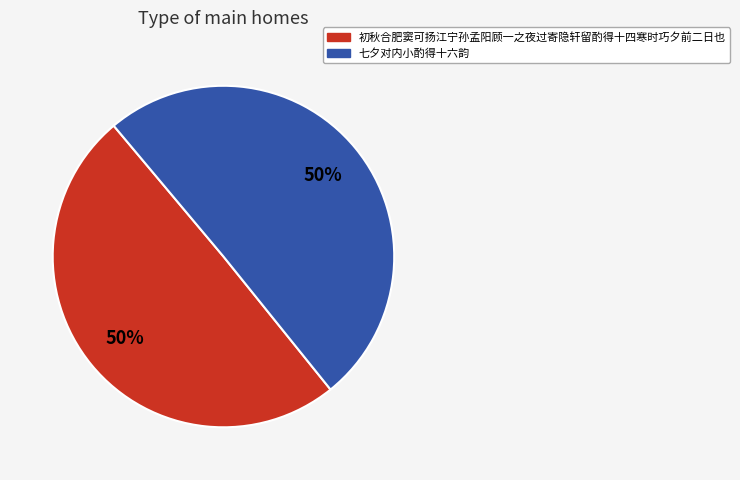

True or false: 七夕对内小酌得十六韵 accounts for 50% of the total.

True